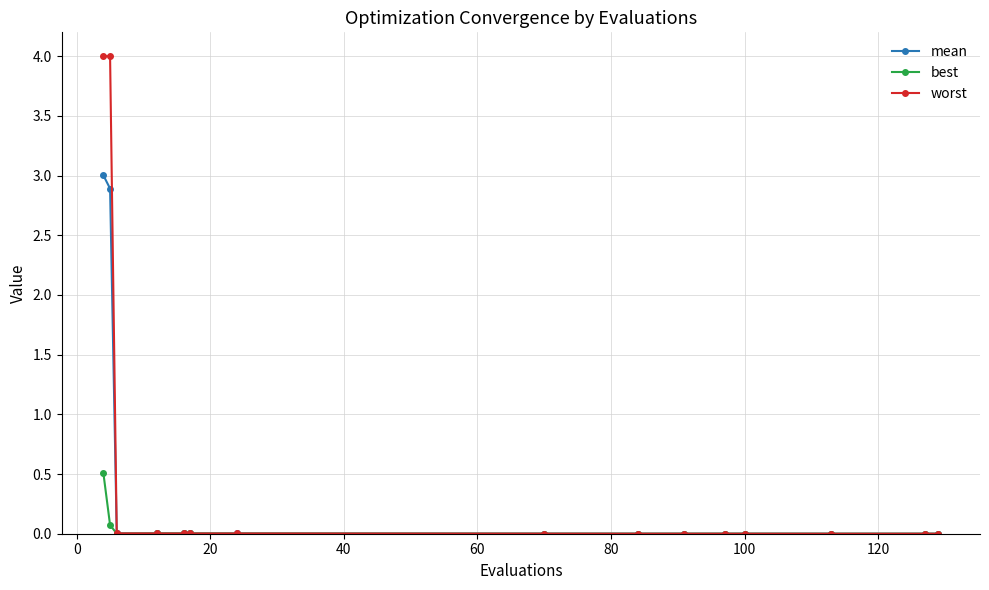

List the series in order of their peak value, highest first.

worst, mean, best